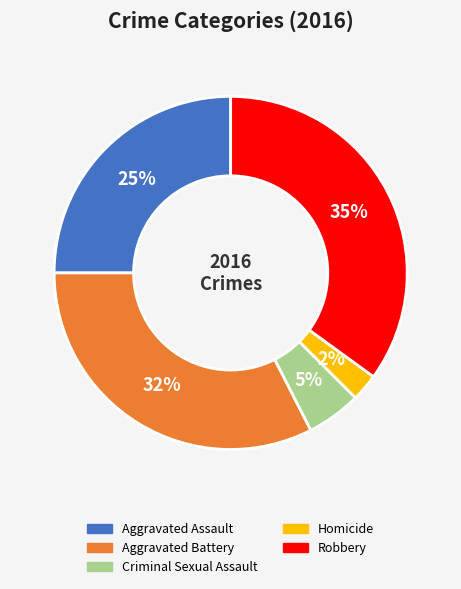

To the nearest percent, what percentage of the pie is Criminal Sexual Assault?

5%